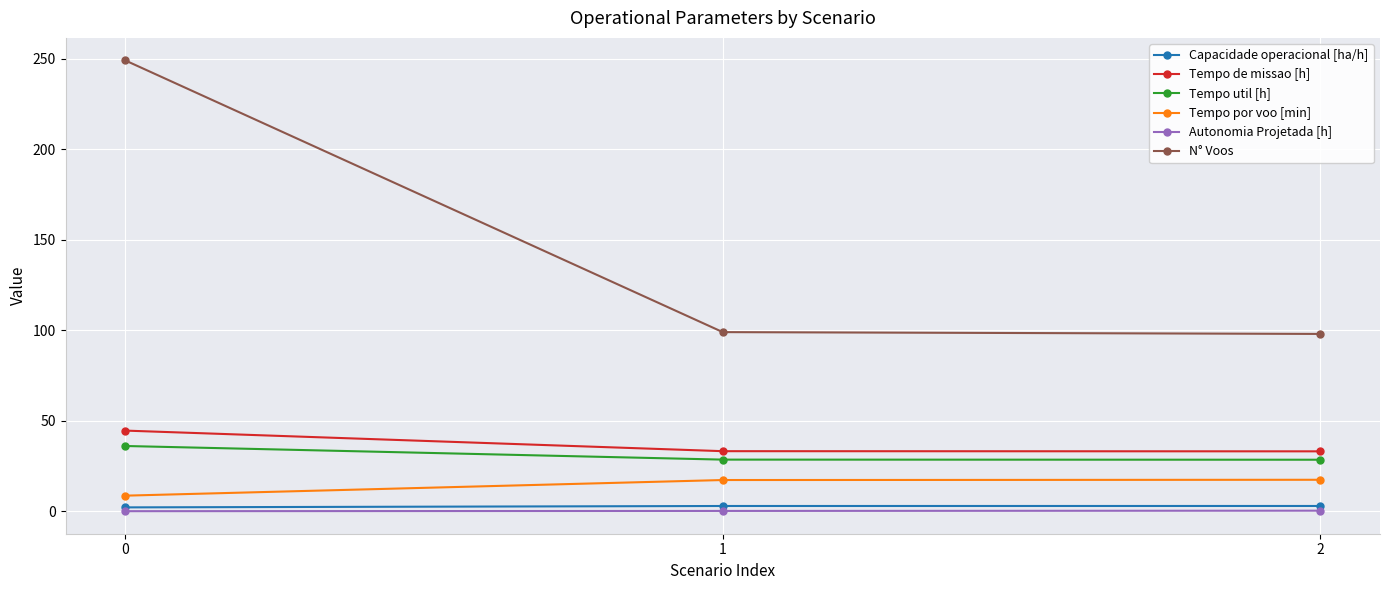

Is this an area chart (filled region under the line)?

No